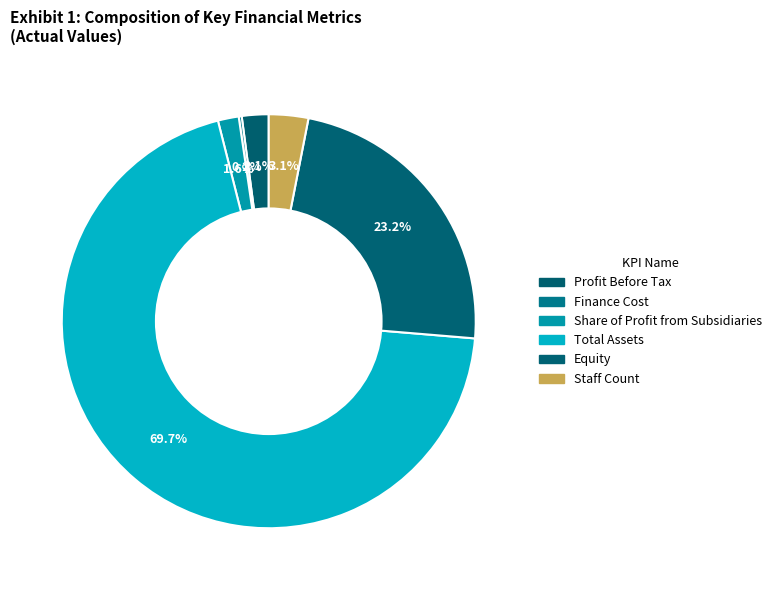

Rank the categories by value from lowest to highest.

Finance Cost, Share of Profit from Subsidiaries, Profit Before Tax, Staff Count, Equity, Total Assets